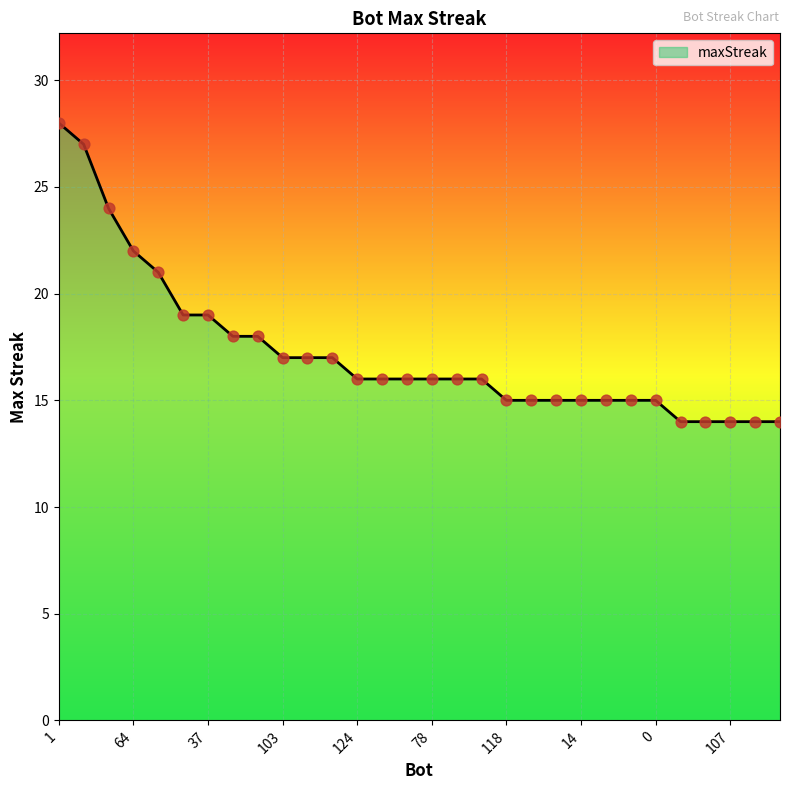

What is the difference between the maximum and minimum values?

14